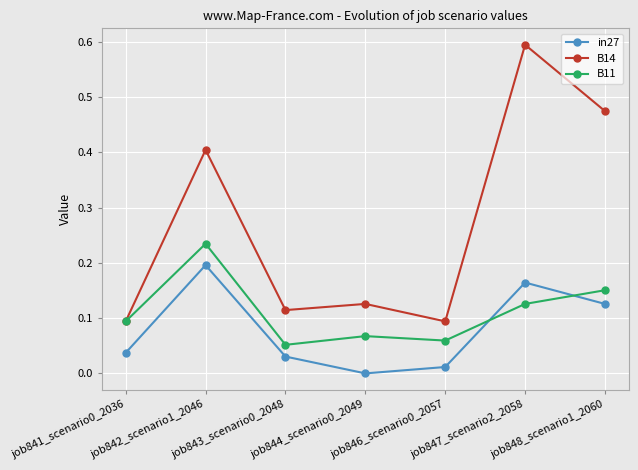

At which category is the sum across all series the highest?

job847_scenario2_2058